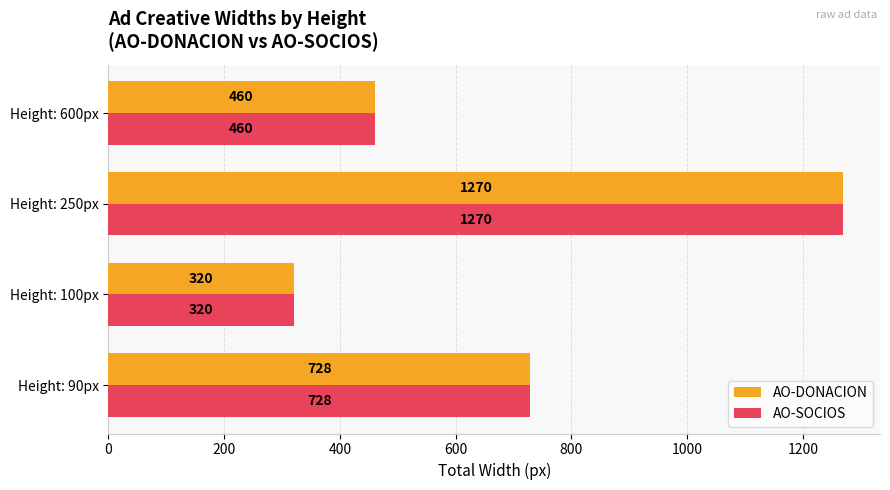

Which category has the highest value in the AO-DONACION series?

Height: 250px